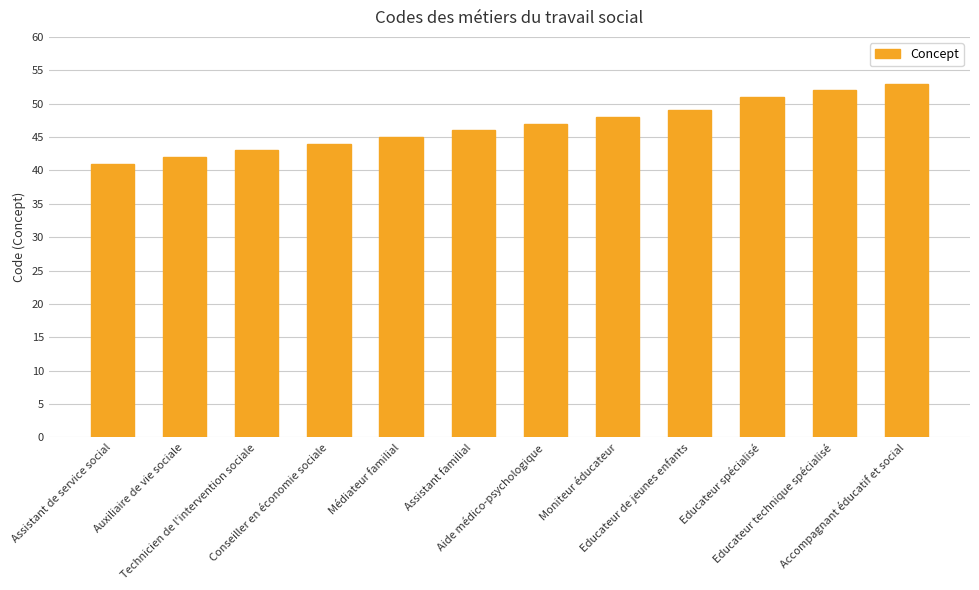

What position from the left is Educateur technique spécialisé?

11